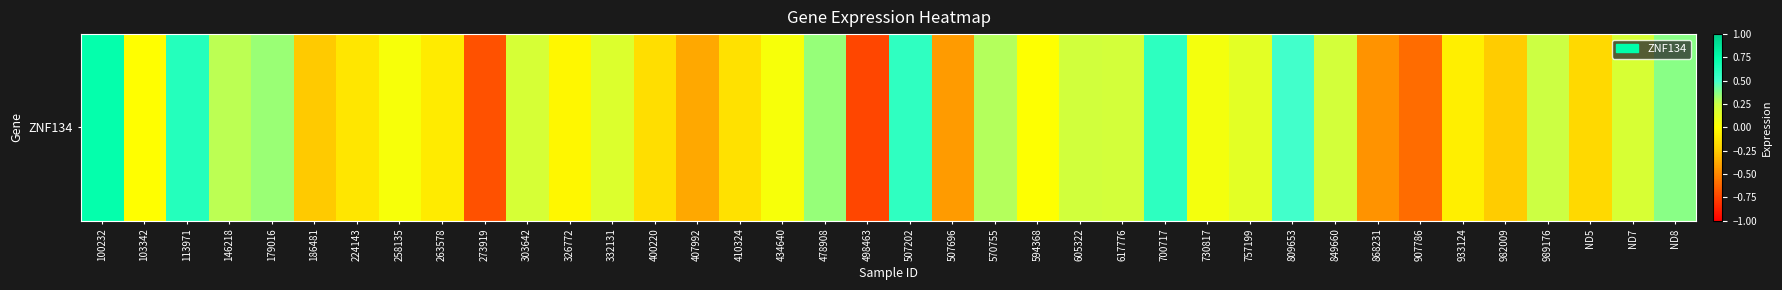

How many values are above zero?

22